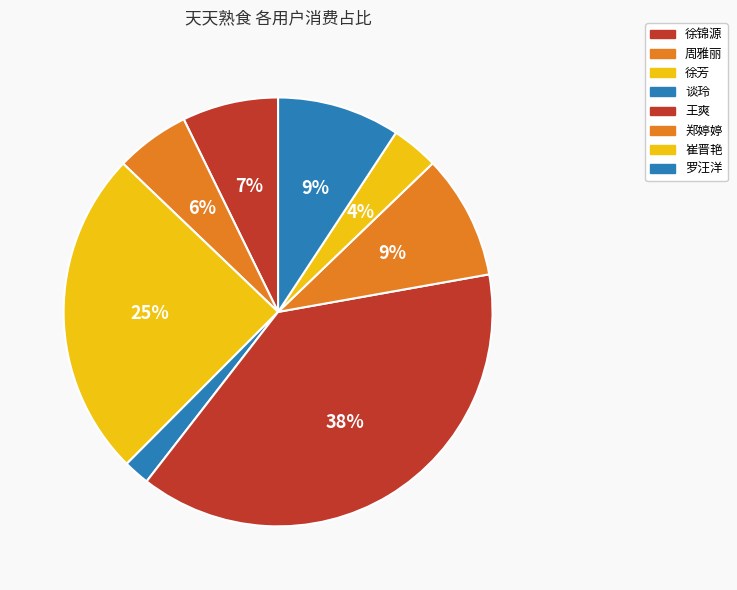

Does 周雅丽 represent more than half of the total?

No